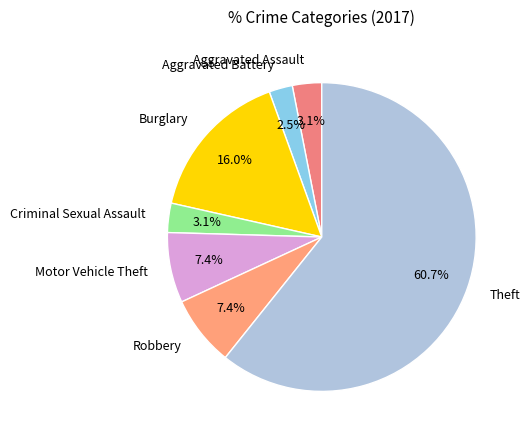

Does any single category account for the majority?

Yes